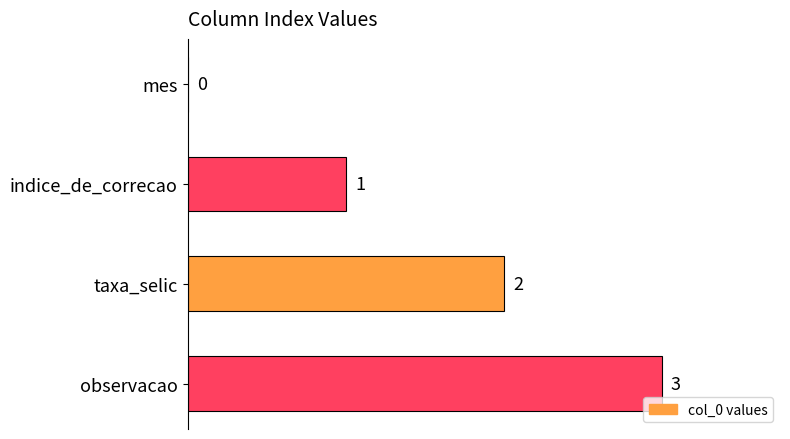

Where is the data nearest to the value 1?

indice_de_correcao